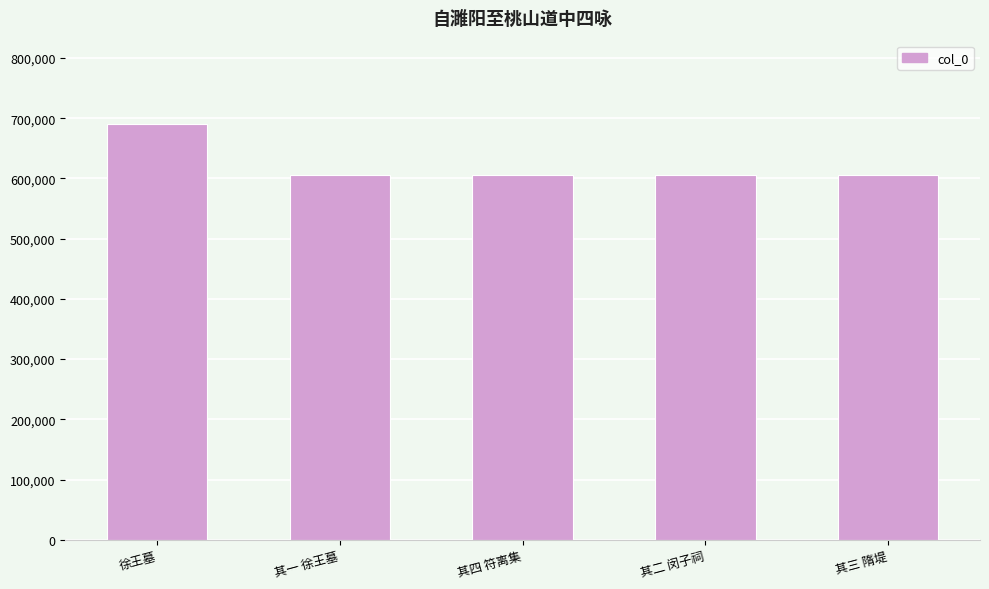

What position from the right is 其四 符离集?

3